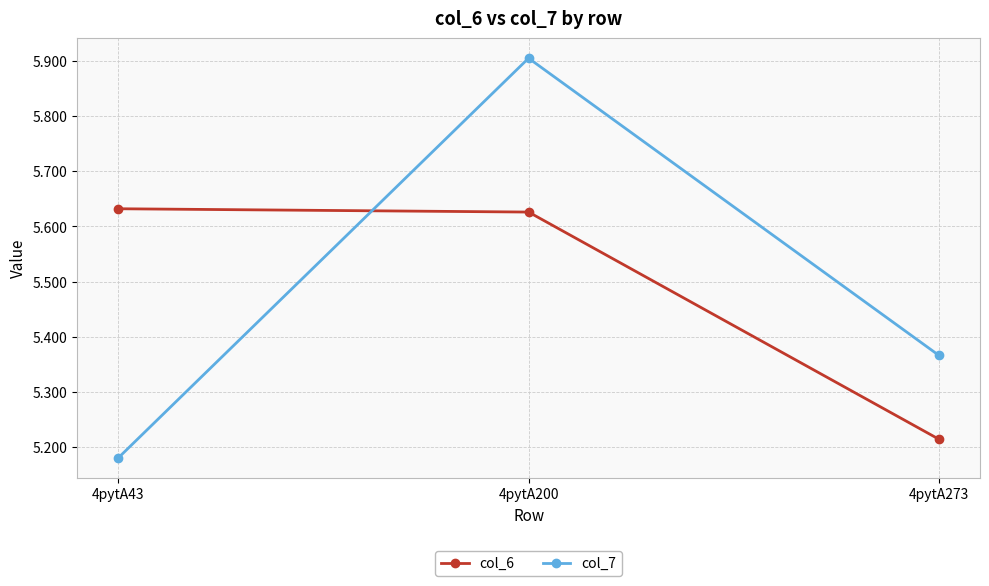

Which category has the highest value across all series?

4pytA200